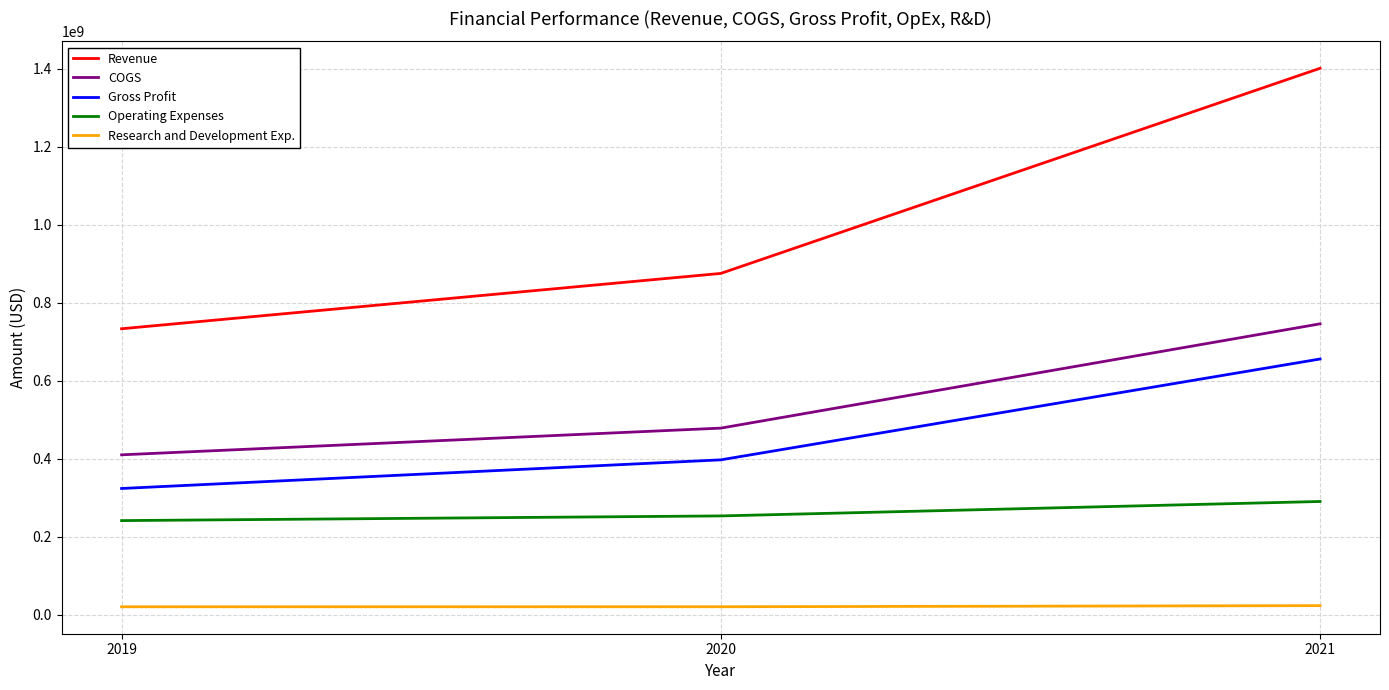

Does the chart display data point markers on the line(s)?

No